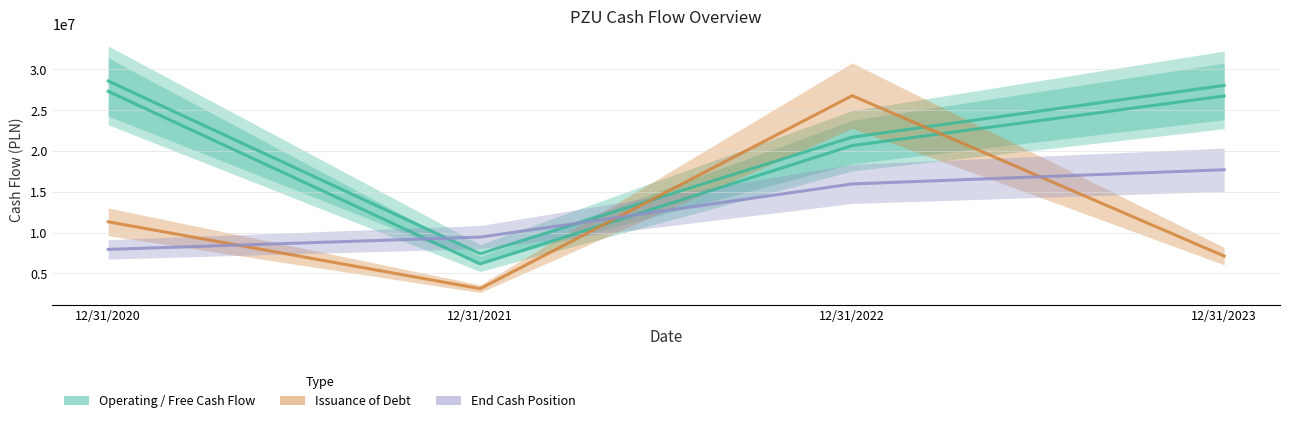

What is the spread (max minus min) of values at 12/31/2023?

20926000